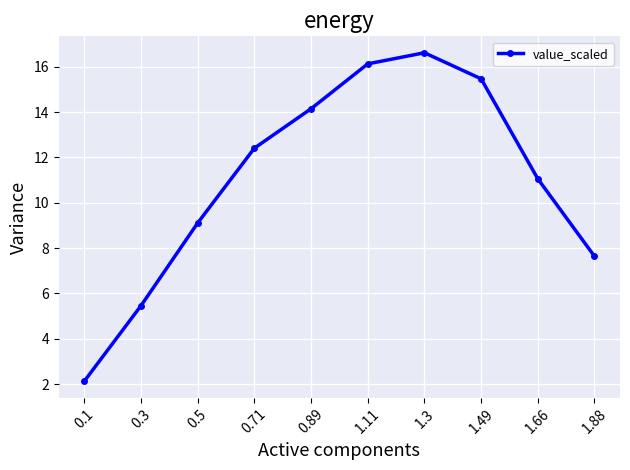

How many data points are above 12?

5